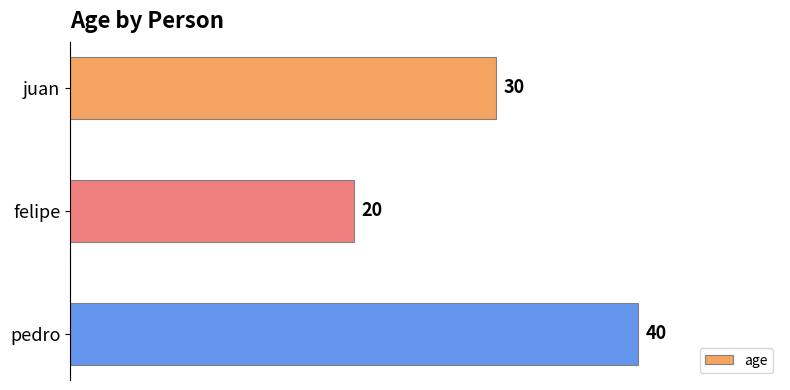

List the labels in order of value, largest first.

pedro, juan, felipe